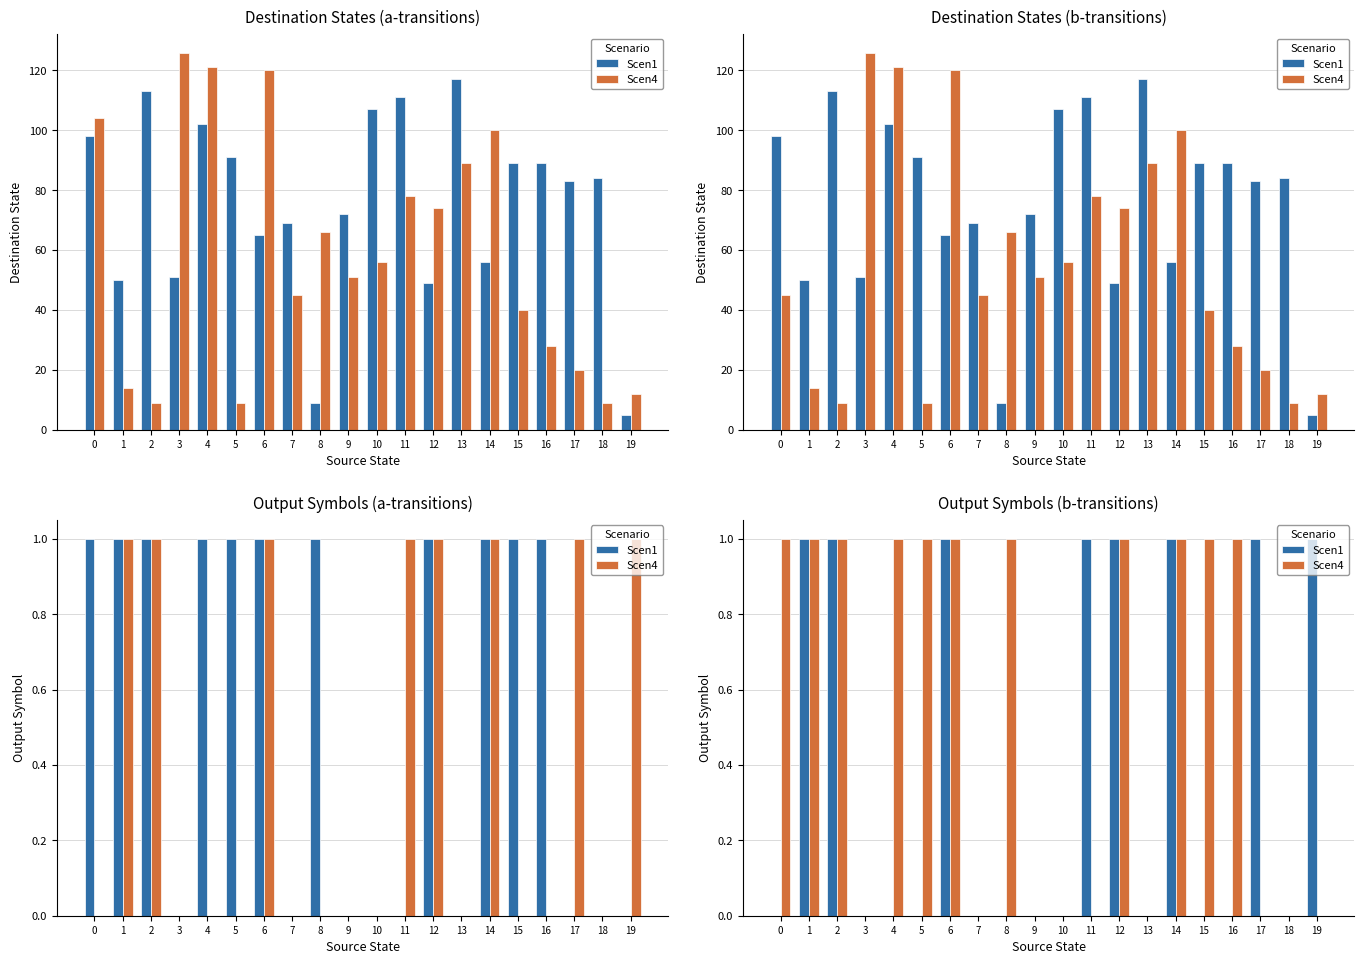

What is the value of the Scen1 bar at the 18th from the left?

1